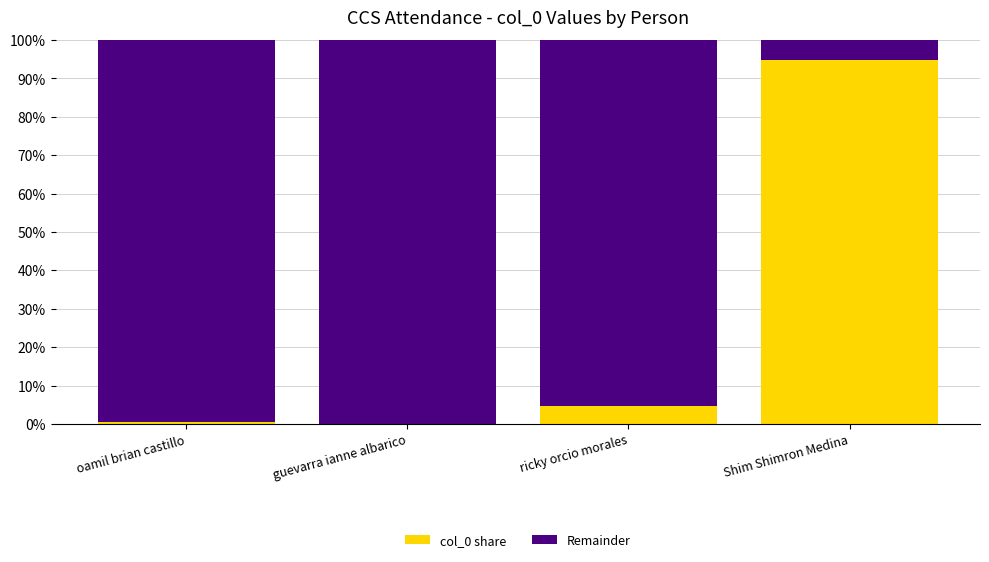

What is the total value across all series at ricky orcio morales?

100.0